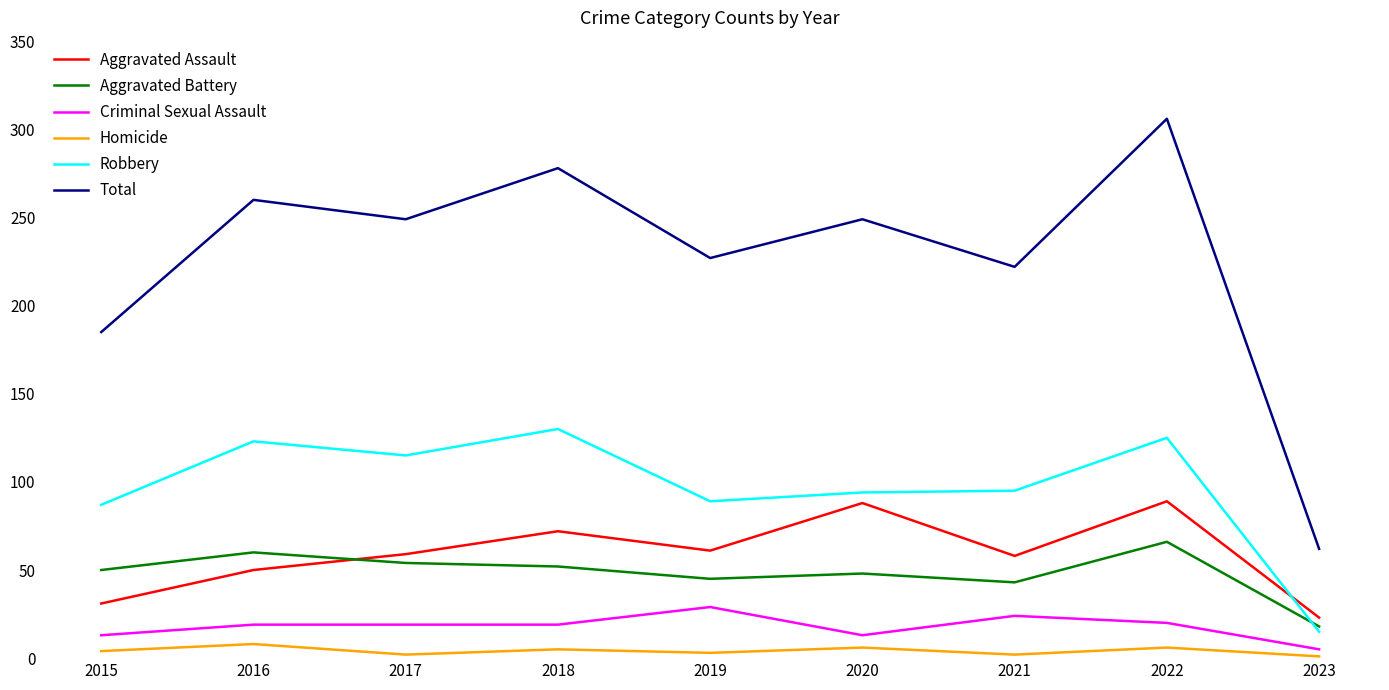

Which label corresponds to the largest value in the chart?

2022